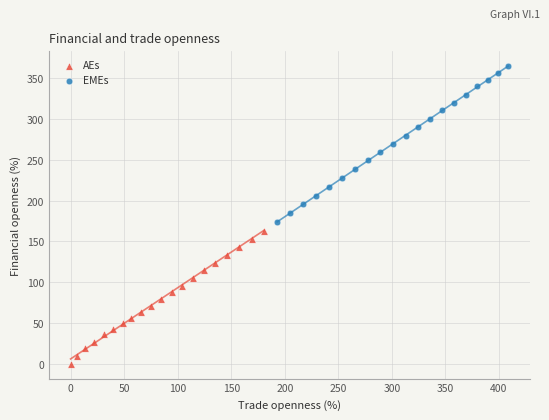

Which series has the largest Y range (max minus min)?

EMEs